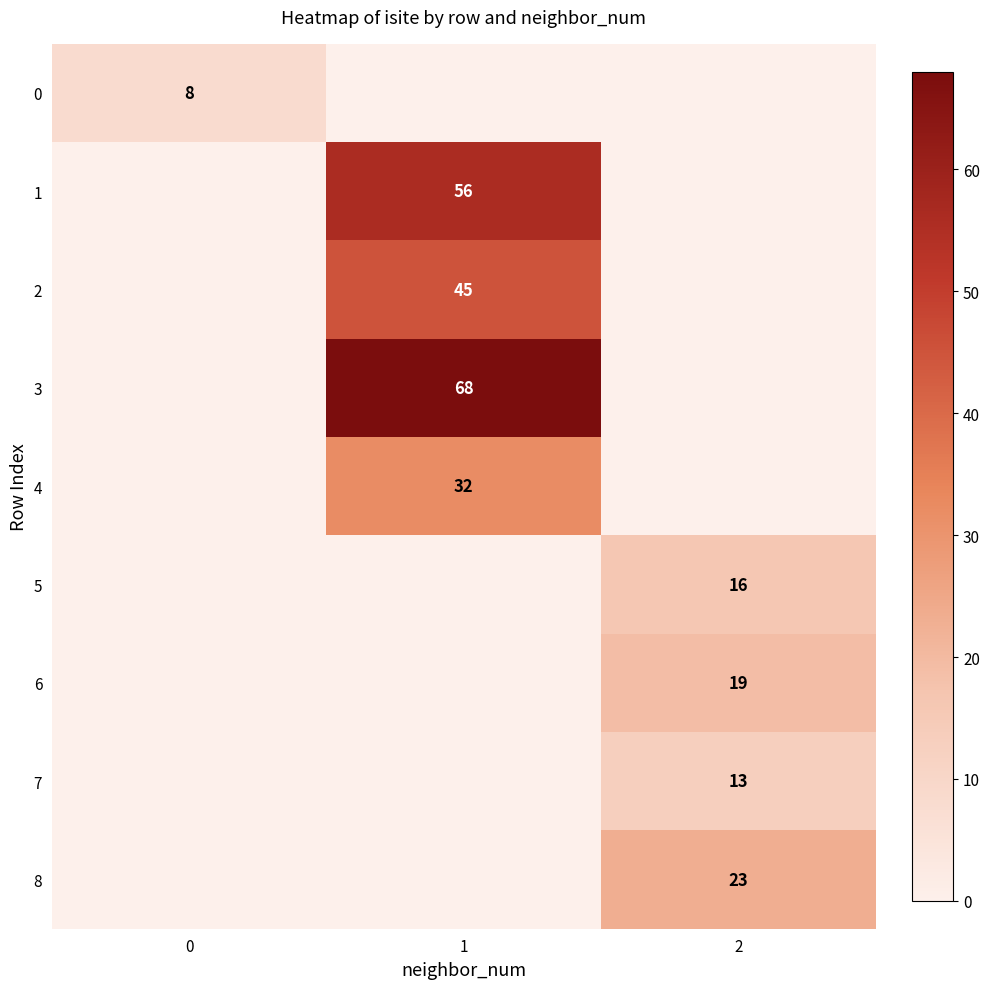

True or false: 1 has a value of 56 at 1.

True